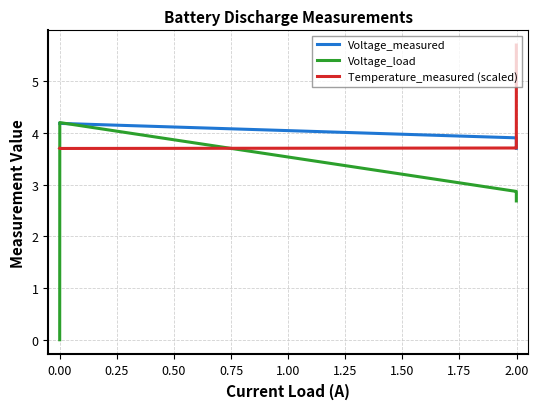

How many lines are shown in the chart?

3